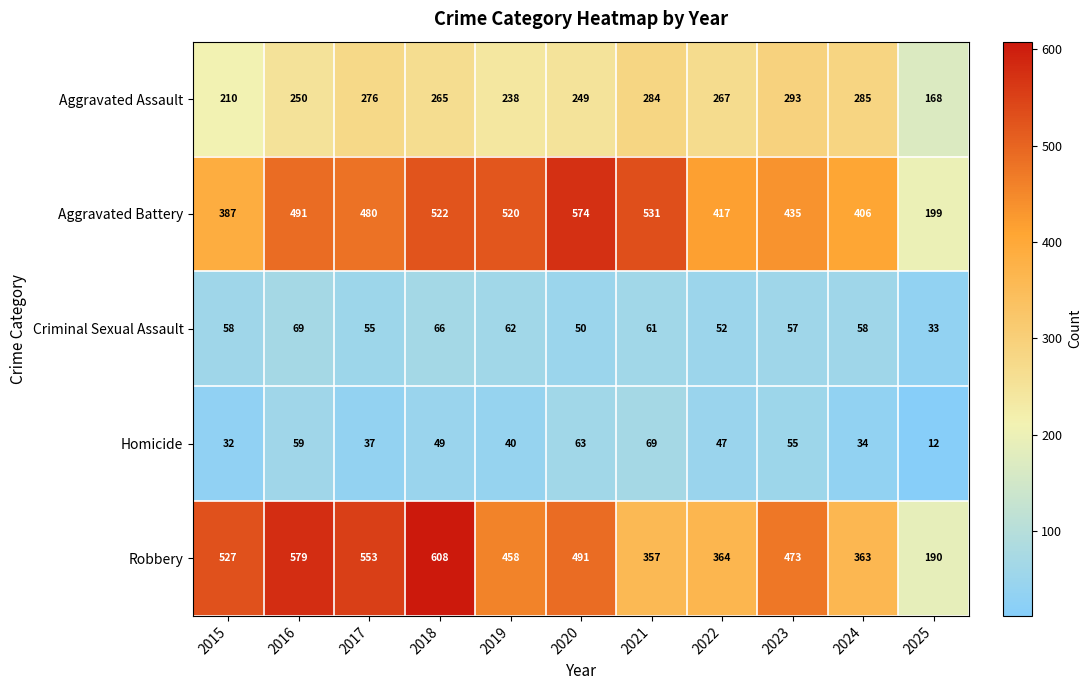

What is the difference between the highest and lowest values at 2019?

480